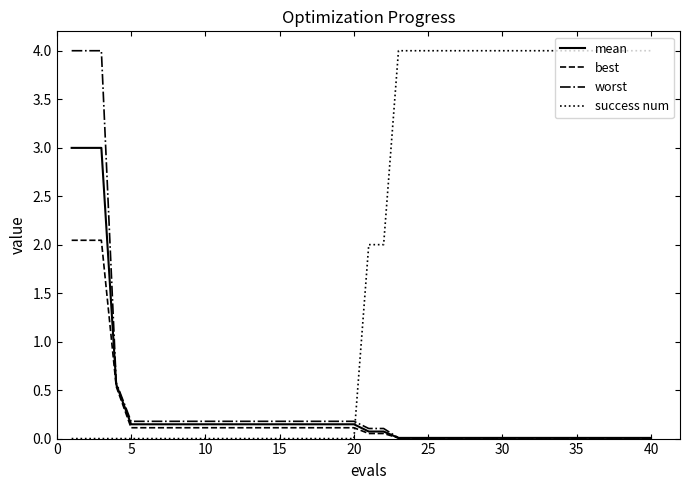

What is the maximum value shown in the chart?

4.0